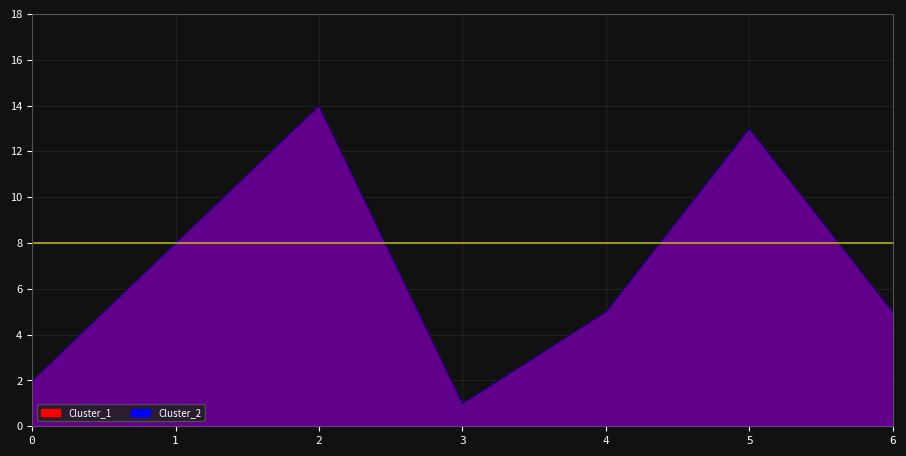

What are all the series names shown in the legend?

Cluster_1, Cluster_2